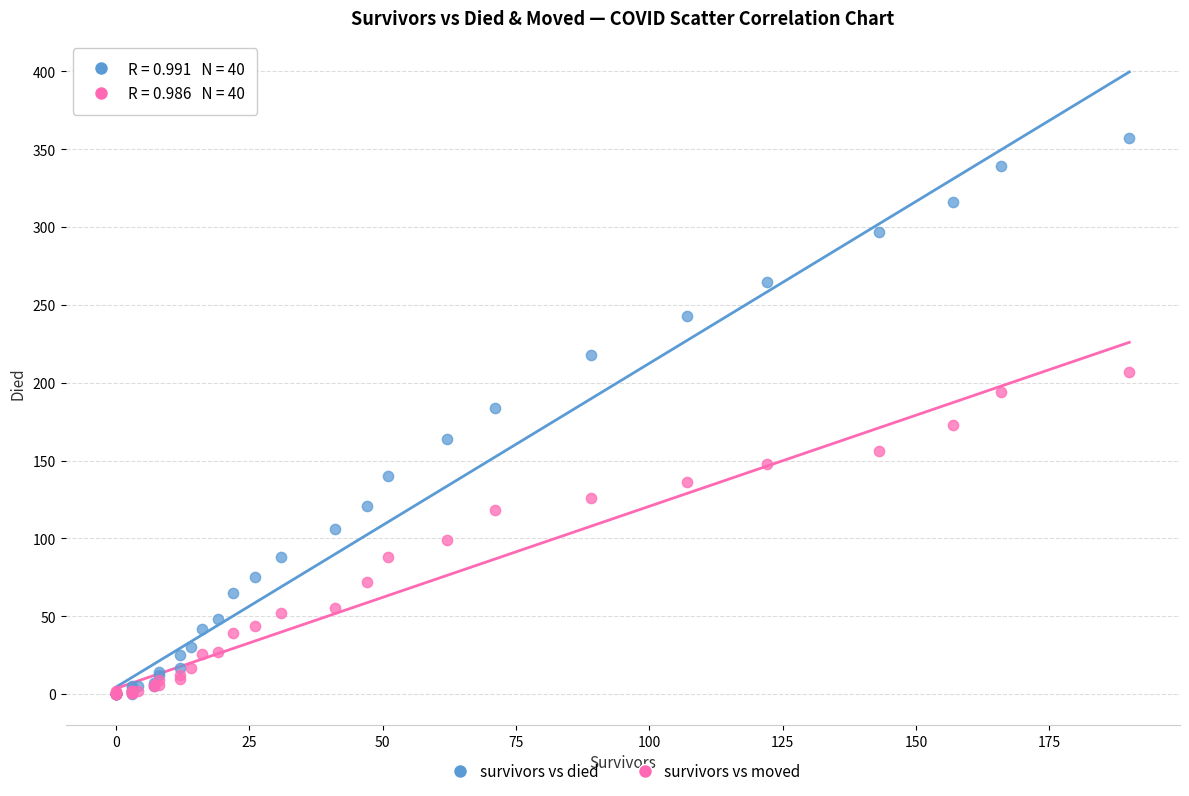

Which series contains the highest Y value?

survivors vs died